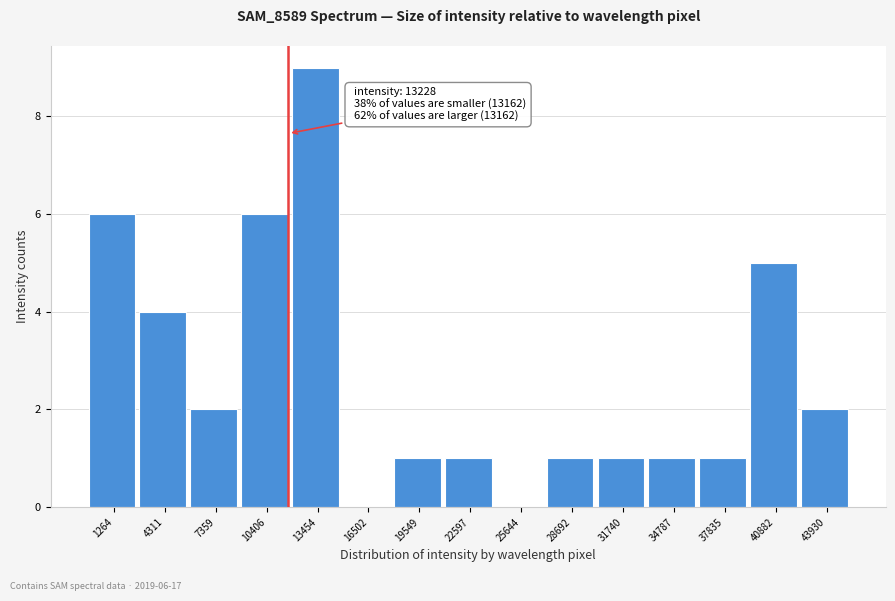

Reading left to right, extract all data points from this chart.

1264=6	4311=4	7359=2	10406=6	13454=9	16502=0	19549=1	22597=1	25644=0	28692=1	31740=1	34787=1	37835=1	40882=5	43930=2